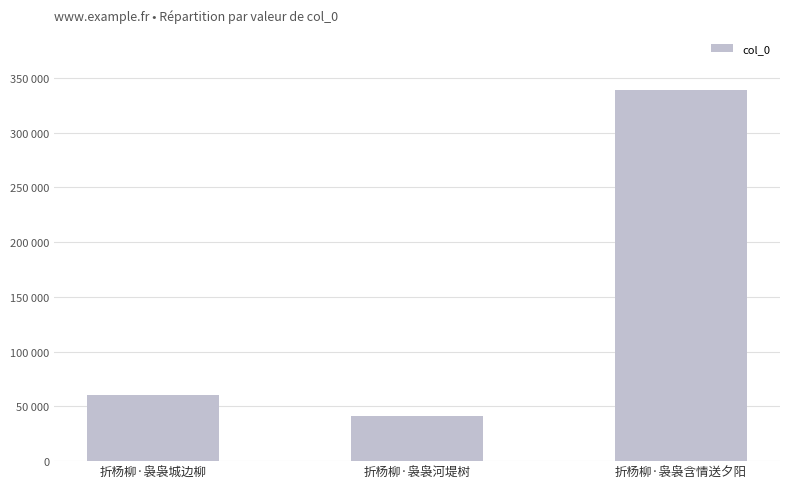

Does the chart contain any negative values?

No